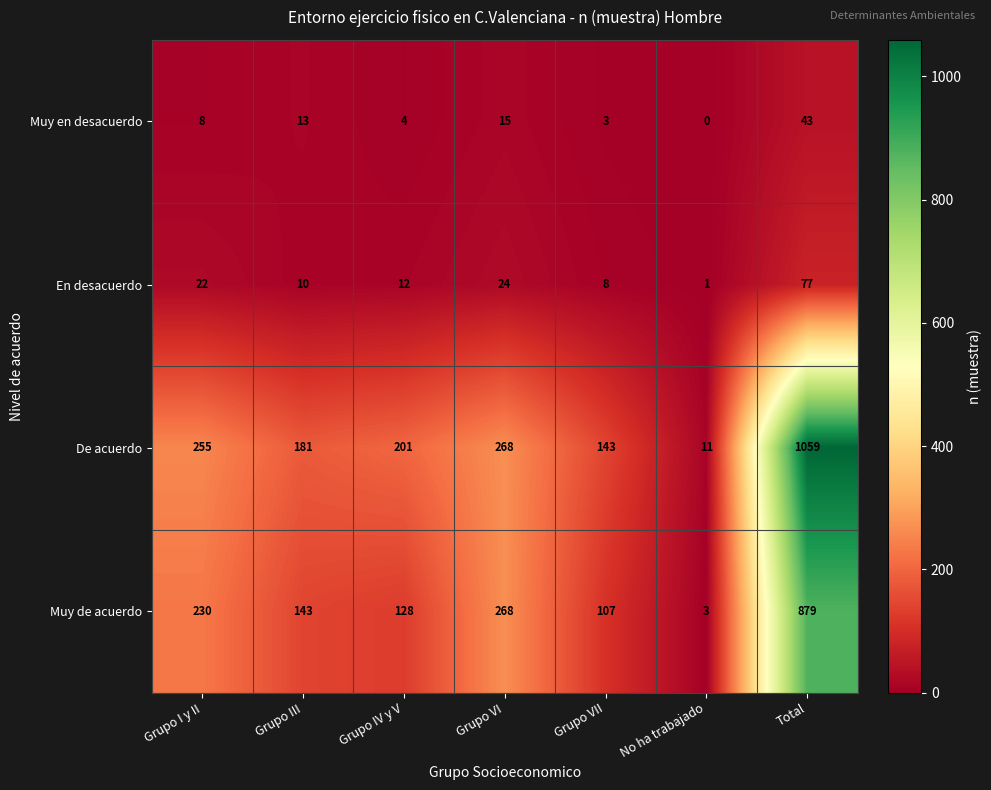

What is the lowest value of the De acuerdo series?

11